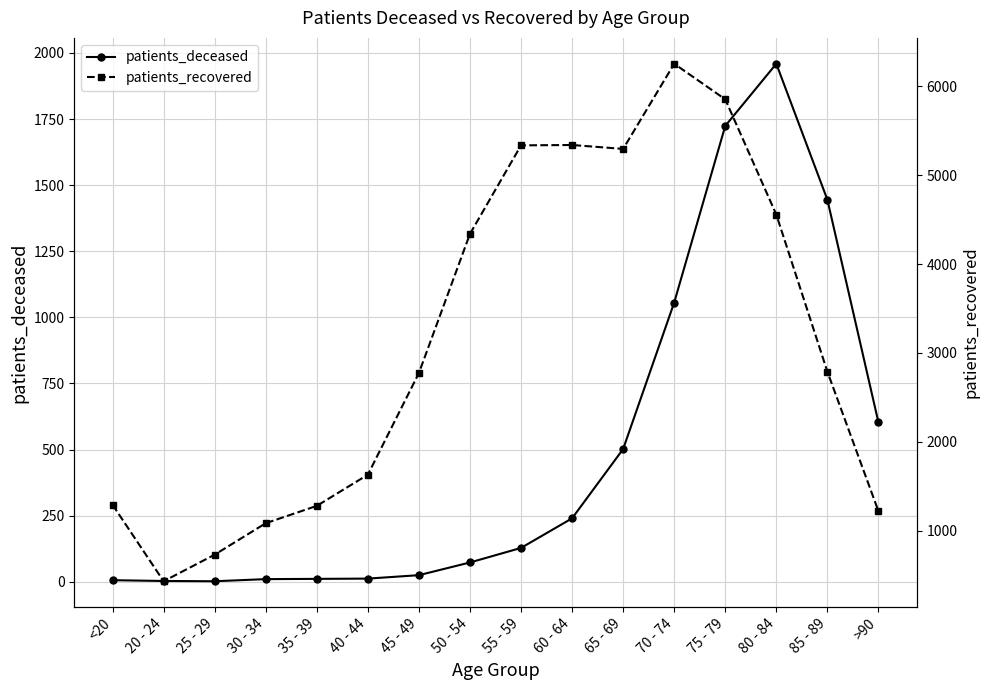

Does the chart display data point markers on the line(s)?

Yes